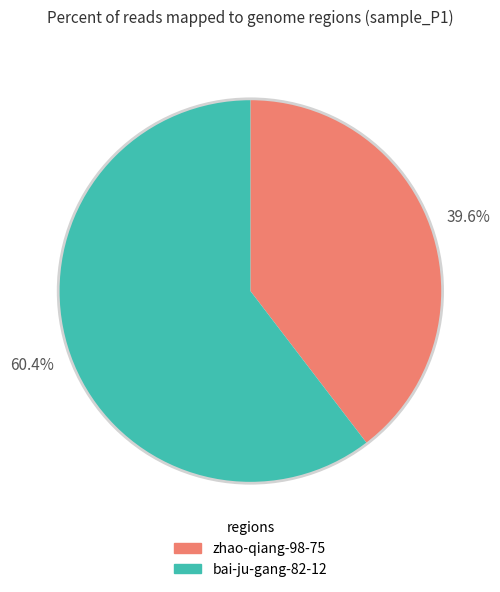

How many slices are in this pie chart?

2